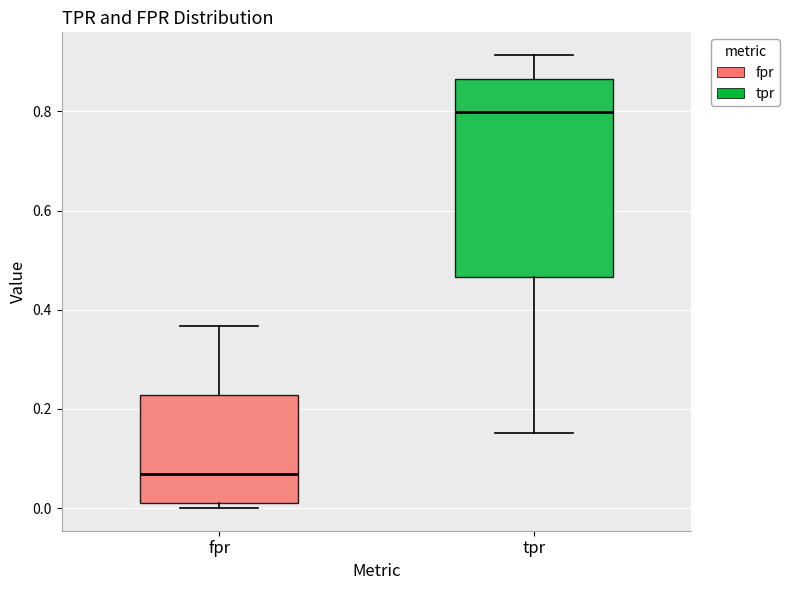

Reading left to right, read every box against the y-axis: the position of its median line, the range the box covers, and the ends of its whiskers. The values are not printed on the chart, so give them approximately, as read against the axis.

fpr: median 0.06, box 0.00 to 0.22, whiskers 0.00 (just below the box's lower edge) to 0.36
tpr: median 0.80, box 0.46 to 0.86, whiskers 0.16 to 0.92